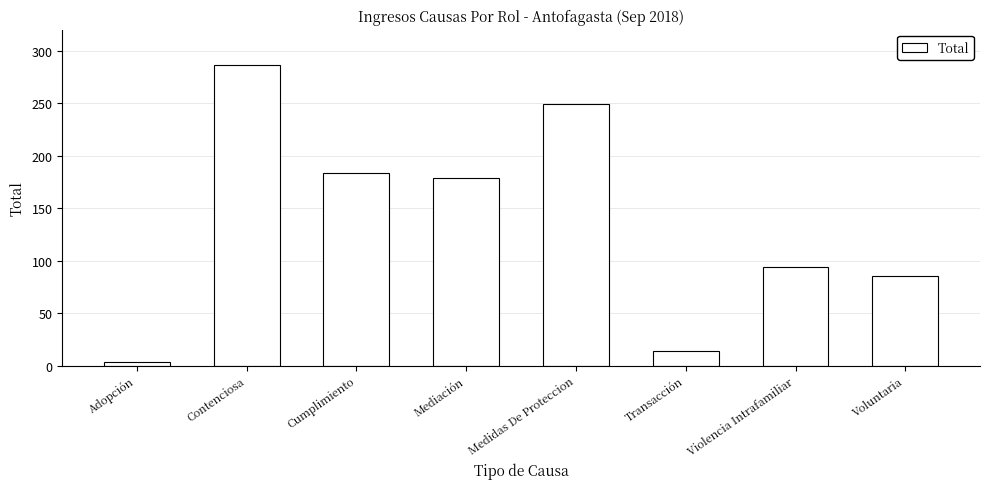

Reading left to right, list all the values displayed in this chart.

3	286	183	179	249	14	94	85